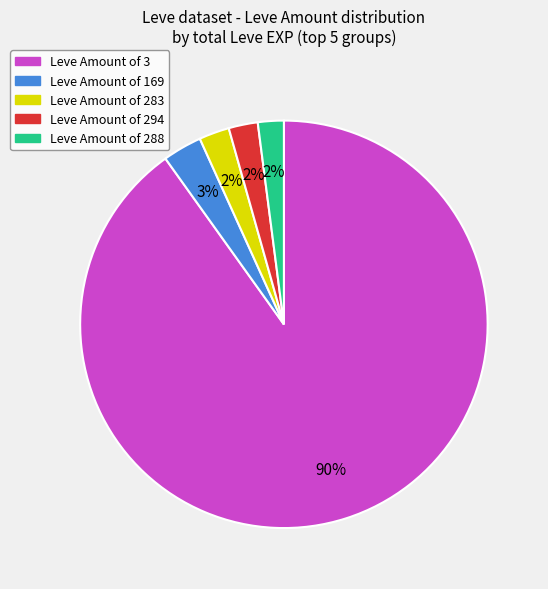

To the nearest percent, what is the average slice percentage?

20%